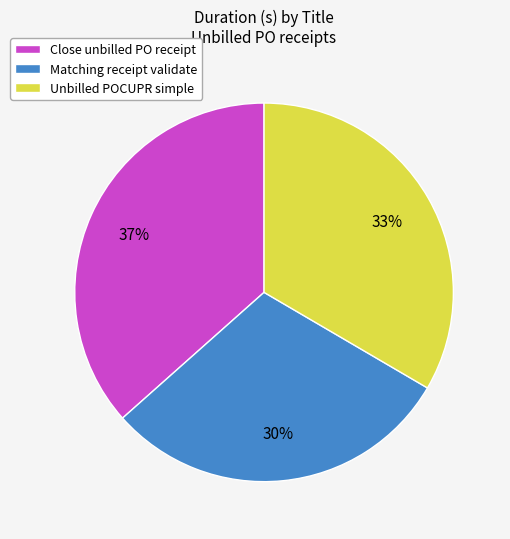

Is it true that Matching receipt validate is 30% of the pie?

True